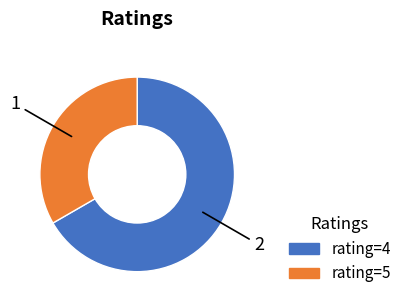

Is there a majority slice in this chart?

Yes